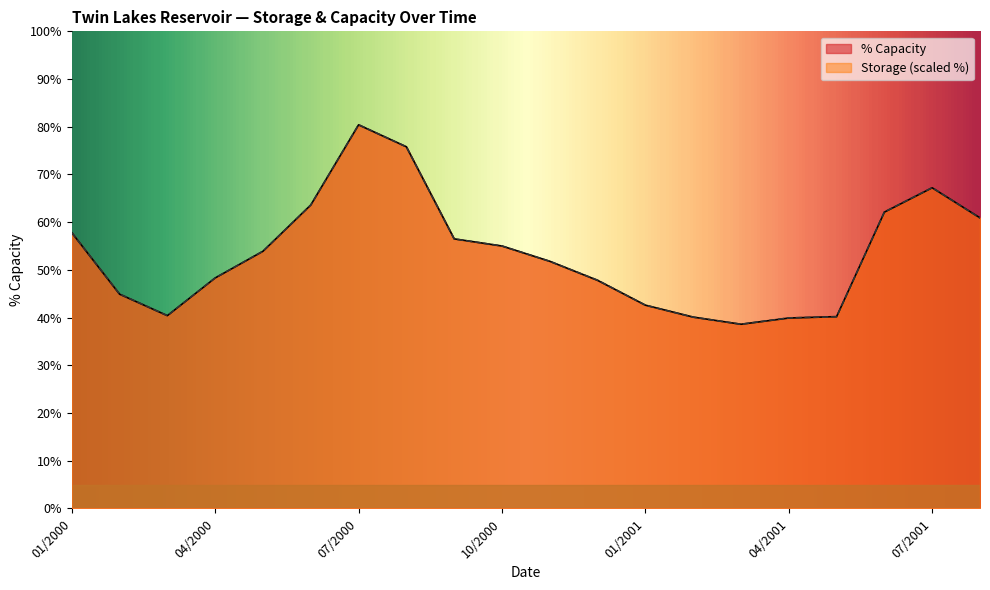

Does the chart display data point markers on the line(s)?

No